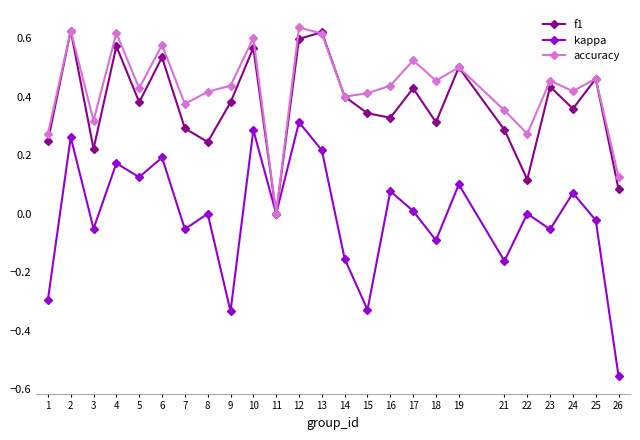

List the series in order of their peak value, highest first.

accuracy, f1, kappa